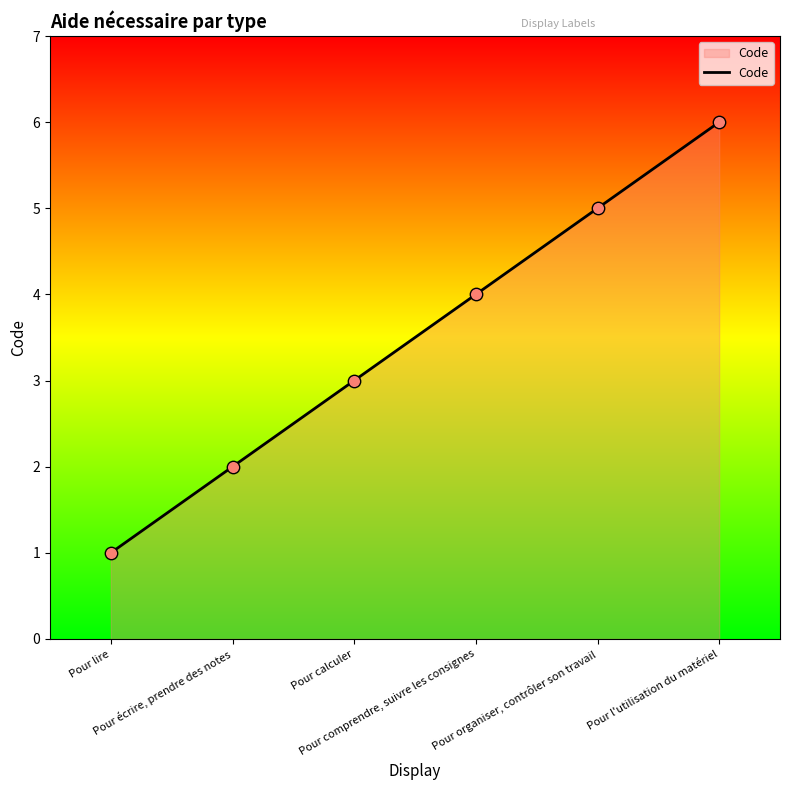

Between Pour lire and Pour organiser, contrôler son travail, which is larger?

Pour organiser, contrôler son travail